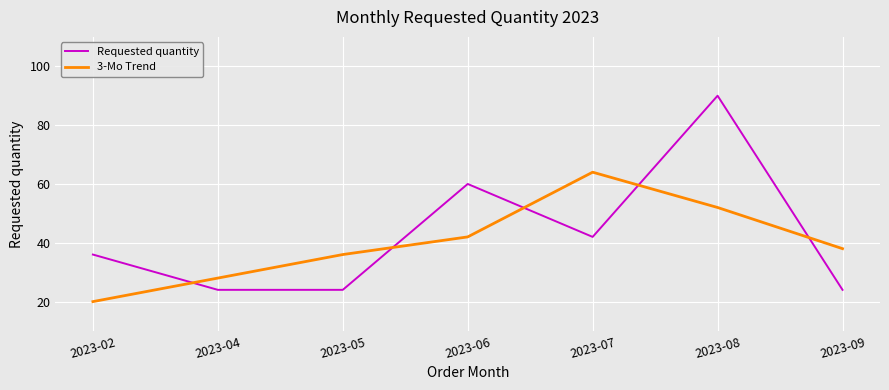

Reading left to right, transcribe all the data shown in this chart.

Requested quantity: 36	24	24	60	42	90	24
3-Mo Trend: 20	28	36	42	64	52	38